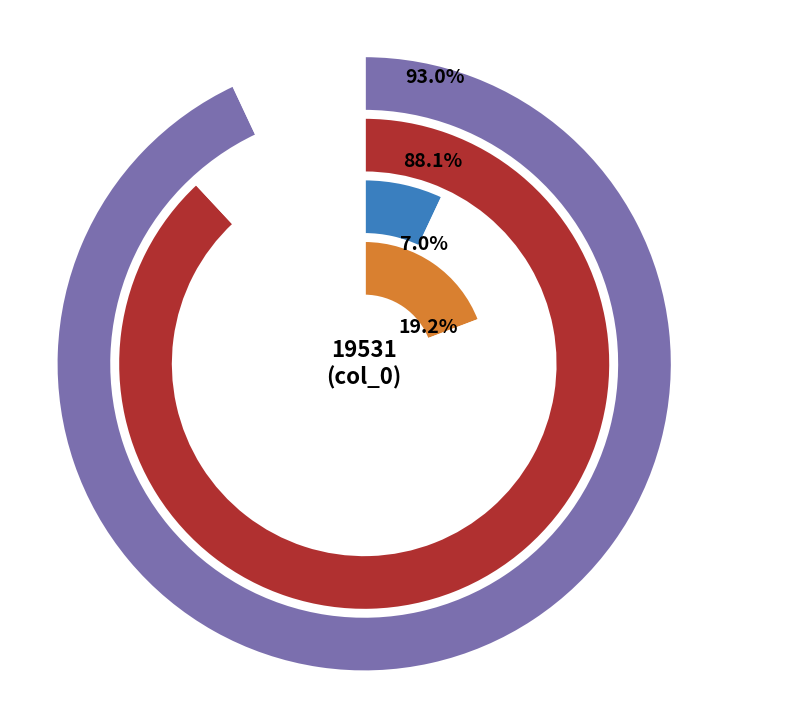

To the nearest percent, what is the difference between the 1 and 19531 slice percentages?

76%